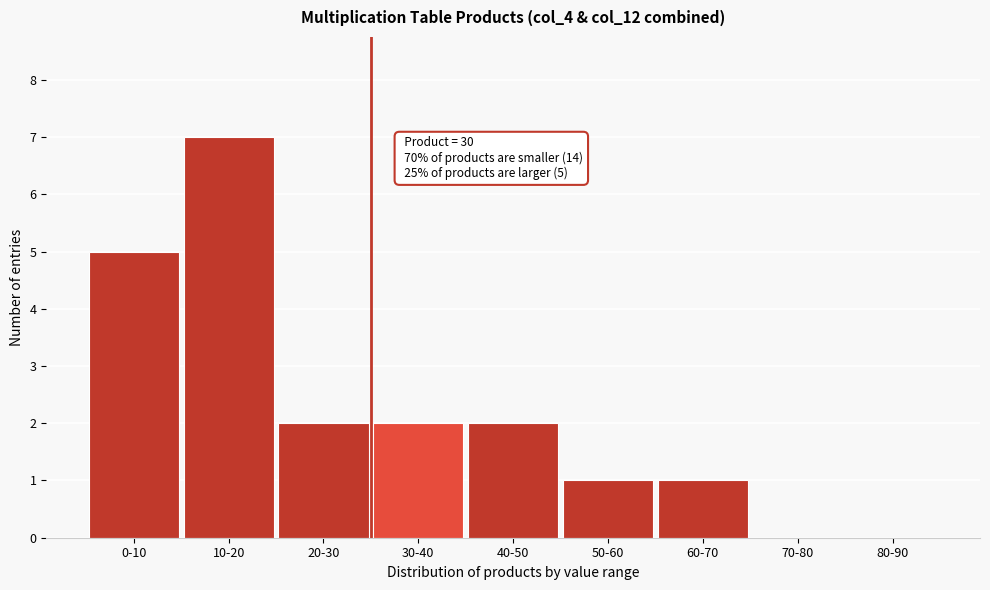

Reading left to right, extract all data points from this chart.

0-10=5	10-20=7	20-30=2	30-40=2	40-50=2	50-60=1	60-70=1	70-80=0	80-90=0